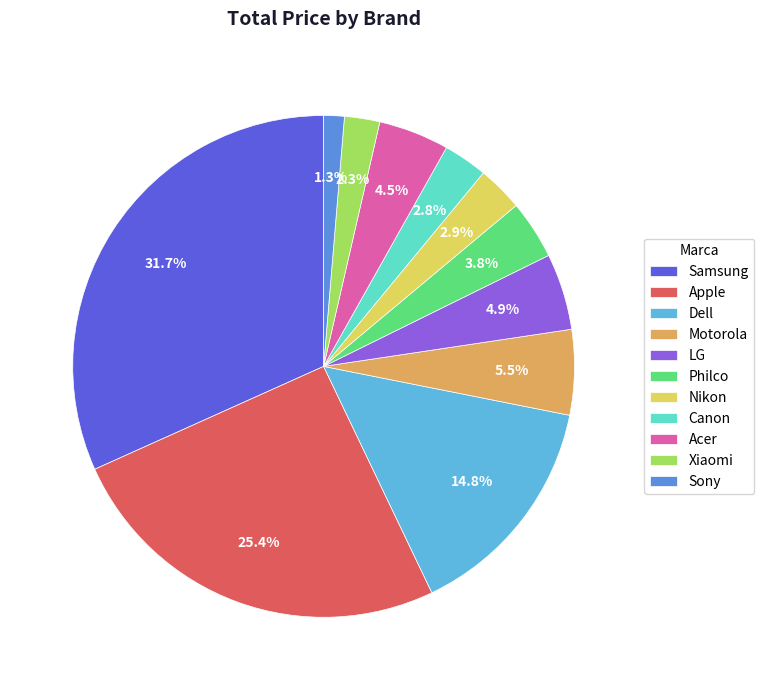

Which category has the biggest portion of the pie?

Samsung